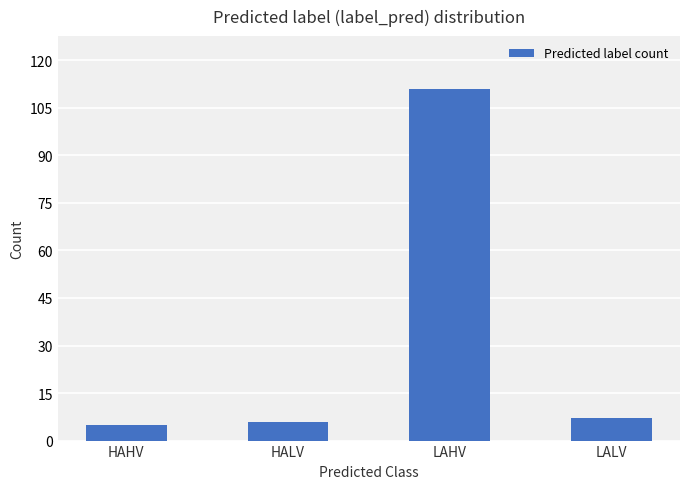

Between HALV and LAHV, which is larger?

LAHV